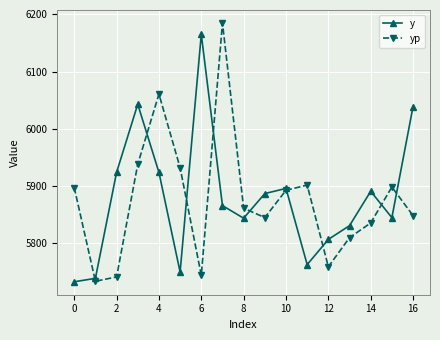

Rank the series by their maximum value, from highest to lowest.

yp, y